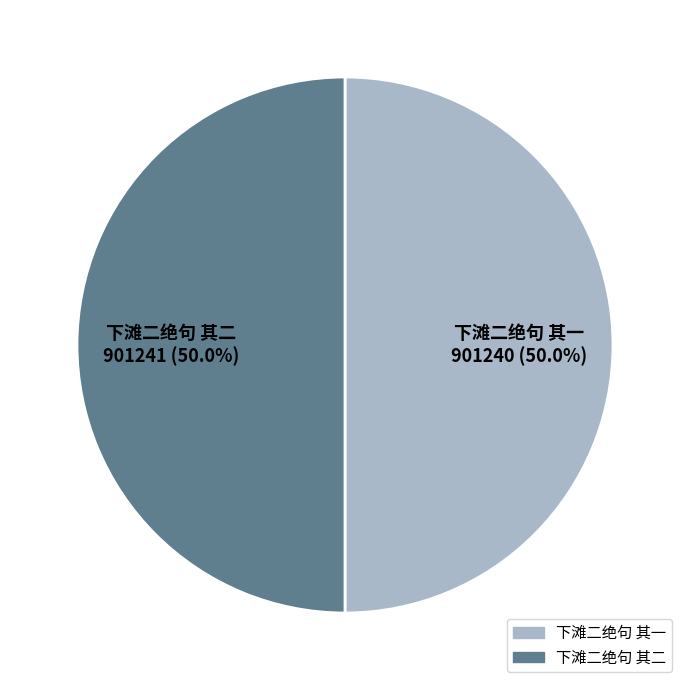

To the nearest percent, what is the average slice percentage?

50%